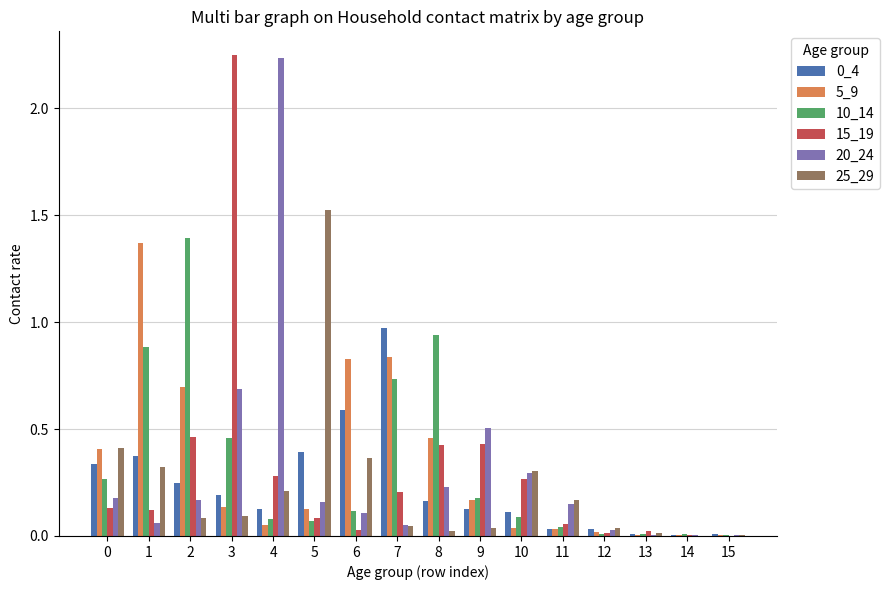

The 20_24 series shows 0.0 at 15. True or false?

True